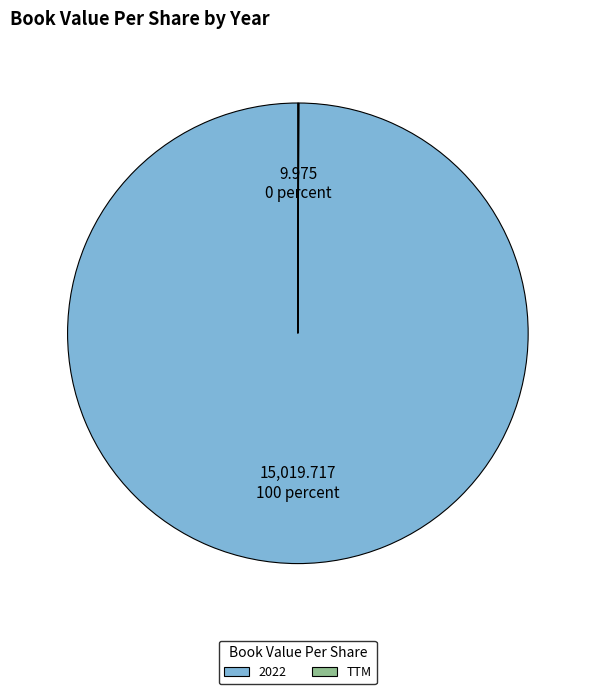

What is the largest slice in the pie chart?

2022